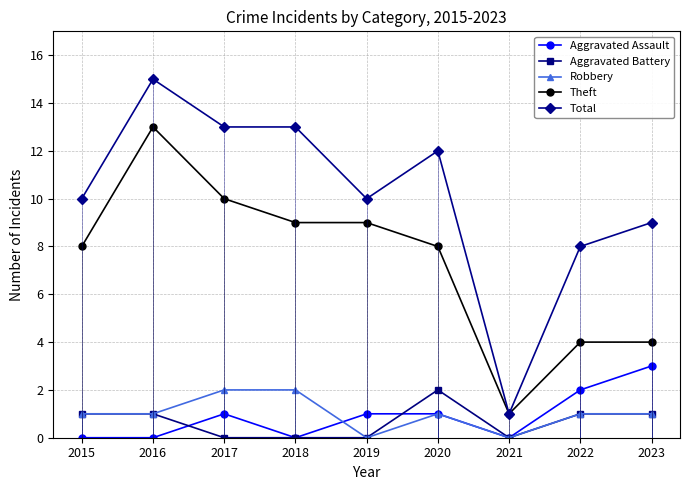

Is the value of Aggravated Battery at 2023 greater than the value of Robbery at 2021?

Yes